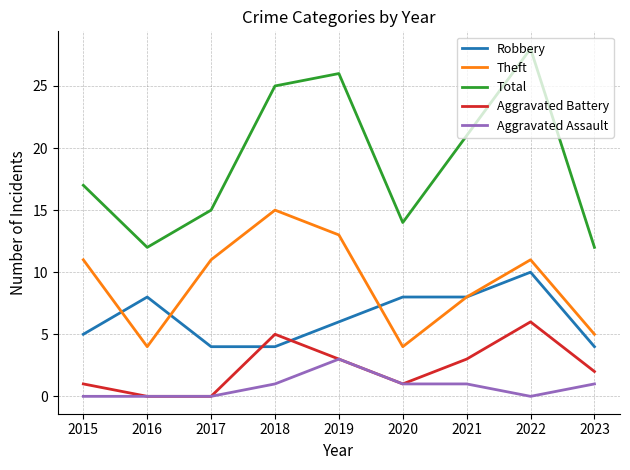

Count the Aggravated Battery values in the range 1 to 3.

5